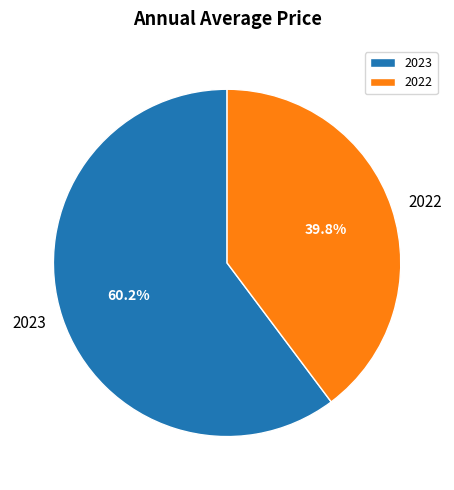

What portion of the pie excludes 2022?

60.2%